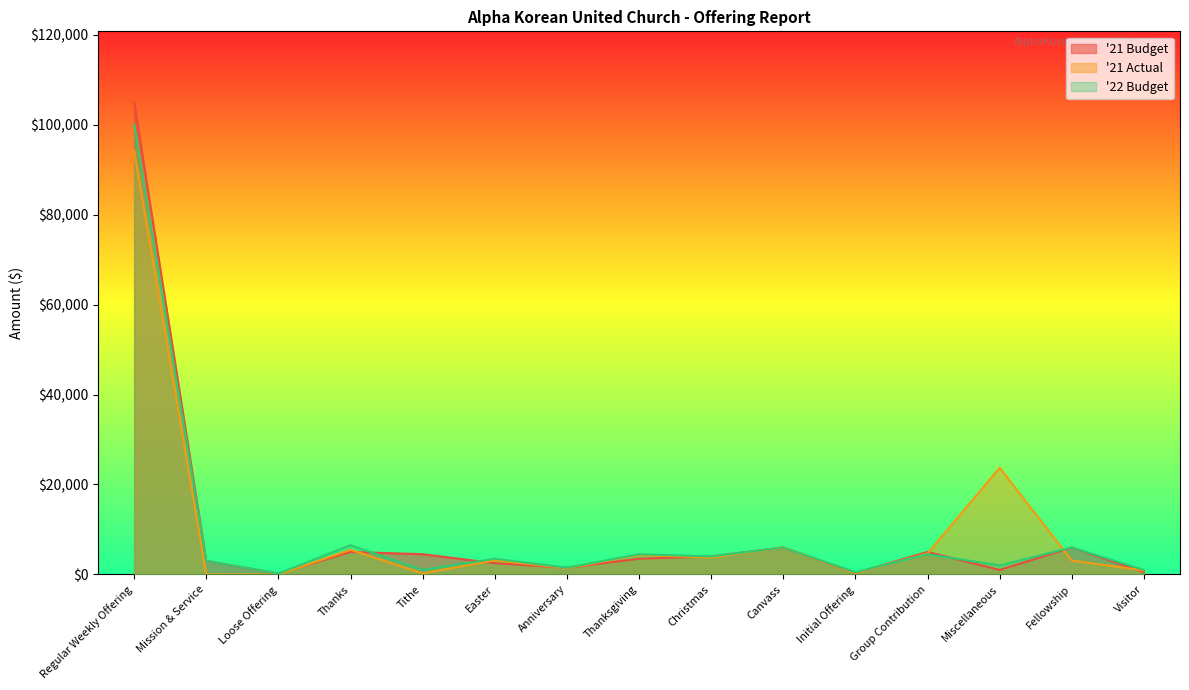

At which label does '21 Budget reach its peak?

Regular Weekly Offering